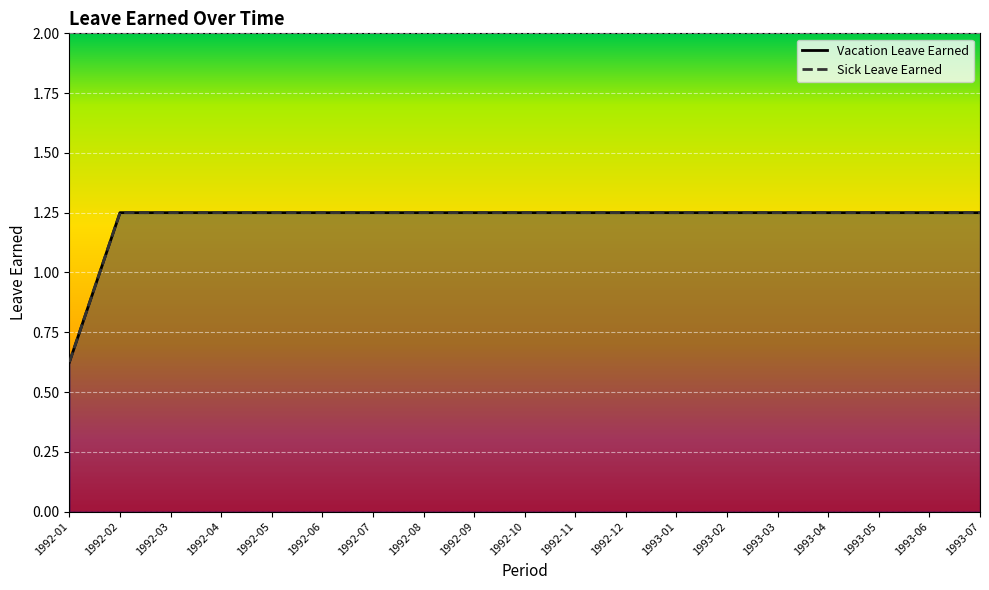

How many lines are shown in the chart?

2